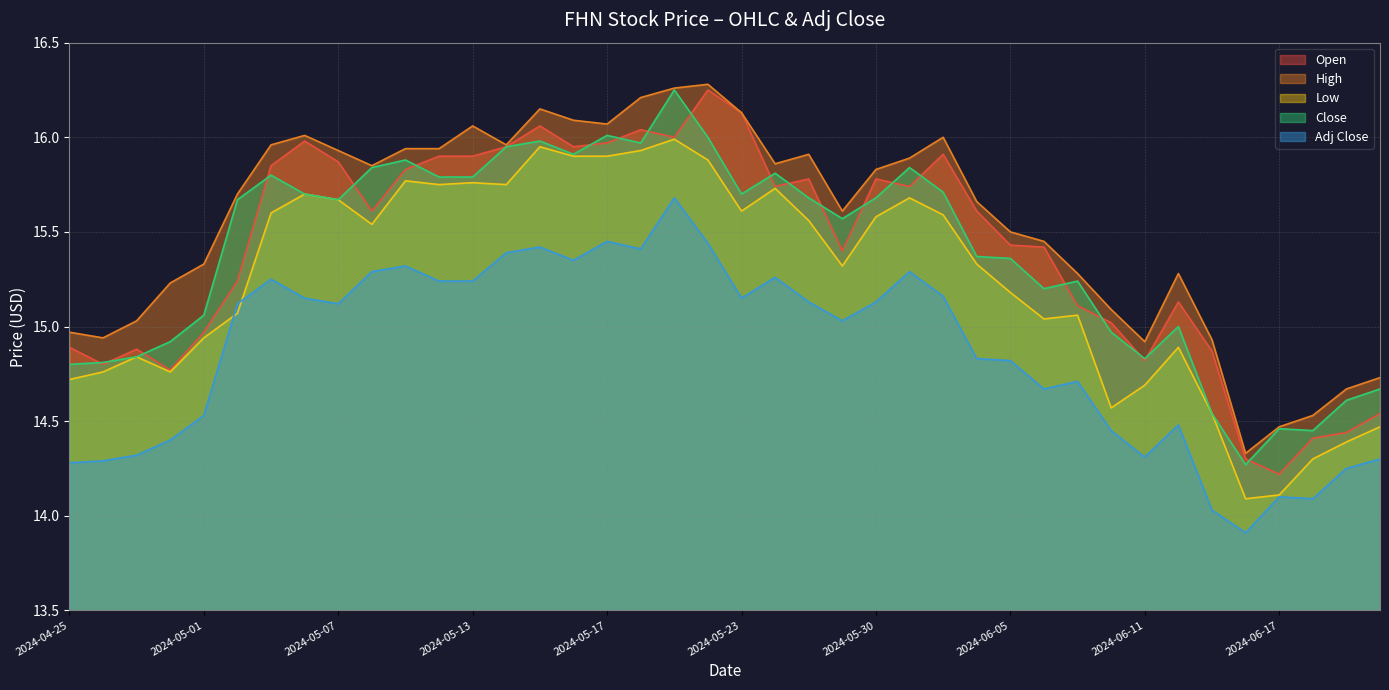

Reading left to right, what are all the values shown in this chart?

Open: 14.9	14.8	14.9	14.8	15.0	15.2	15.8	16.0	15.9	15.6	15.8	15.9	15.9	15.9	16.1	15.9	16.0	16.0	16.0	16.2	16.1	15.7	15.8	15.4	15.8	15.7	15.9	15.6	15.4	15.4	15.1	15.0	14.8	15.1	14.9	14.3	14.2	14.4	14.4	14.5
High: 15.0	14.9	15.0	15.2	15.3	15.7	16.0	16.0	15.9	15.8	15.9	15.9	16.1	16.0	16.1	16.1	16.1	16.2	16.3	16.3	16.1	15.9	15.9	15.6	15.8	15.9	16.0	15.7	15.5	15.4	15.3	15.1	14.9	15.3	14.9	14.3	14.5	14.5	14.7	14.7
Low: 14.7	14.8	14.8	14.8	14.9	15.1	15.6	15.7	15.7	15.5	15.8	15.8	15.8	15.8	15.9	15.9	15.9	15.9	16.0	15.9	15.6	15.7	15.6	15.3	15.6	15.7	15.6	15.3	15.2	15.0	15.1	14.6	14.7	14.9	14.5	14.1	14.1	14.3	14.4	14.5
Close: 14.8	14.8	14.8	14.9	15.1	15.7	15.8	15.7	15.7	15.8	15.9	15.8	15.8	15.9	16.0	15.9	16.0	16.0	16.2	16.0	15.7	15.8	15.7	15.6	15.7	15.8	15.7	15.4	15.4	15.2	15.2	15.0	14.8	15.0	14.5	14.3	14.5	14.4	14.6	14.7
Adj Close: 14.3	14.3	14.3	14.4	14.5	15.1	15.2	15.2	15.1	15.3	15.3	15.2	15.2	15.4	15.4	15.3	15.4	15.4	15.7	15.4	15.2	15.3	15.1	15.0	15.1	15.3	15.2	14.8	14.8	14.7	14.7	14.4	14.3	14.5	14.0	13.9	14.1	14.1	14.2	14.3